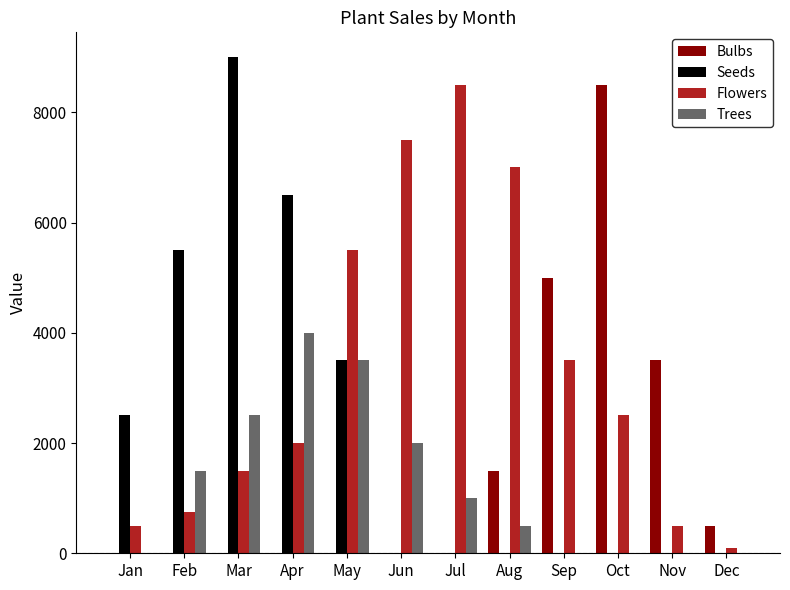

What is the total value across all series at Jan?

3000